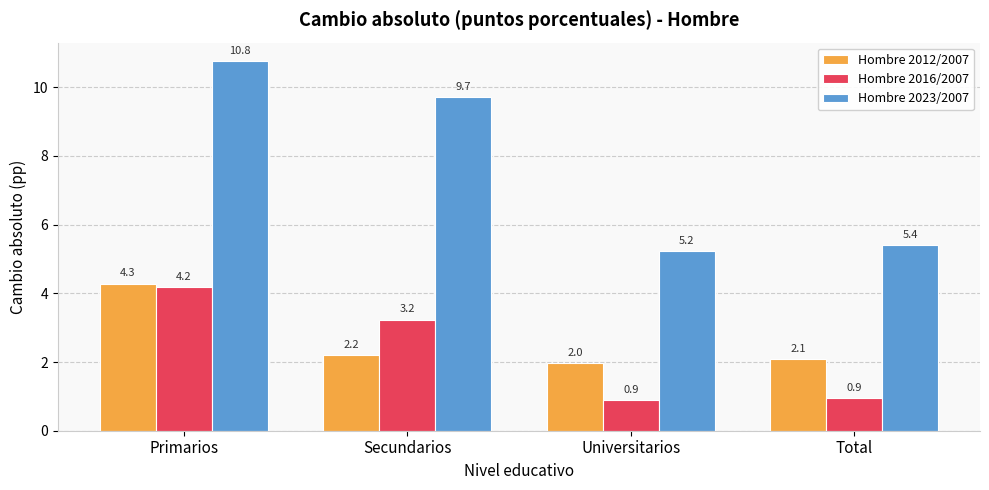

How many bars are there in each group?

3